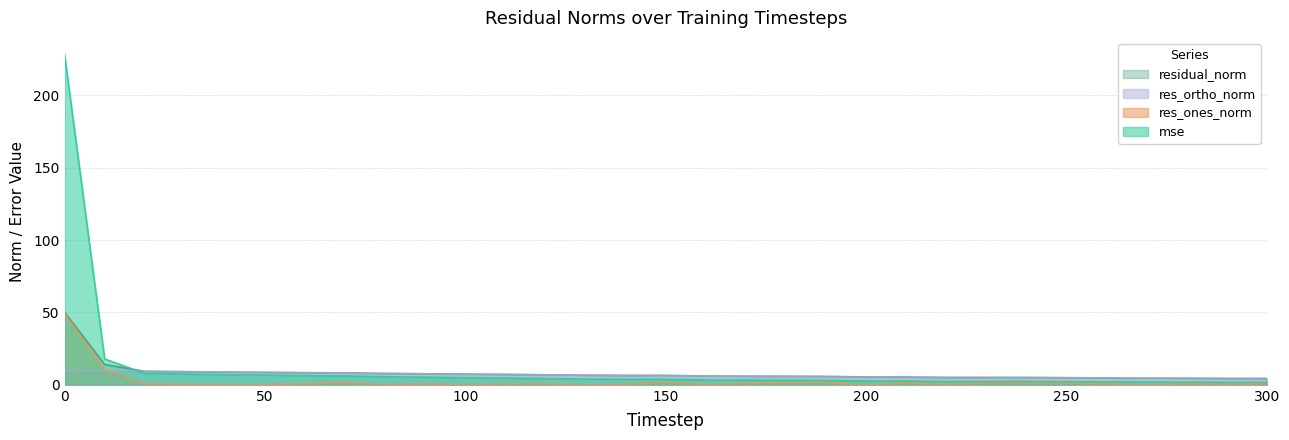

Which series has the largest total across all categories?

mse